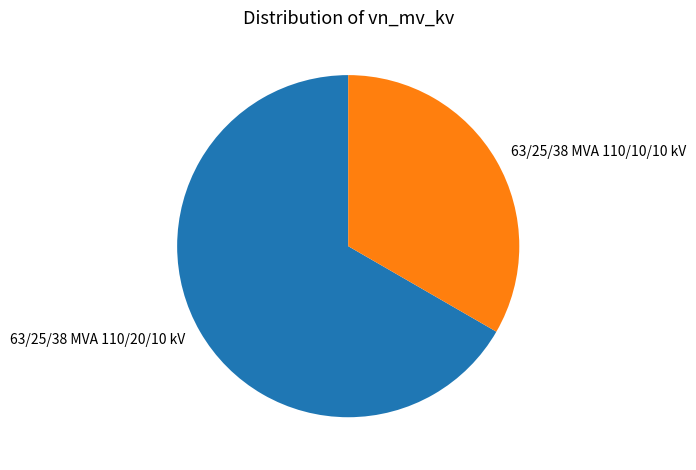

The 63/25/38 MVA 110/20/10 kV slice represents 81% of the pie. True or false?

False